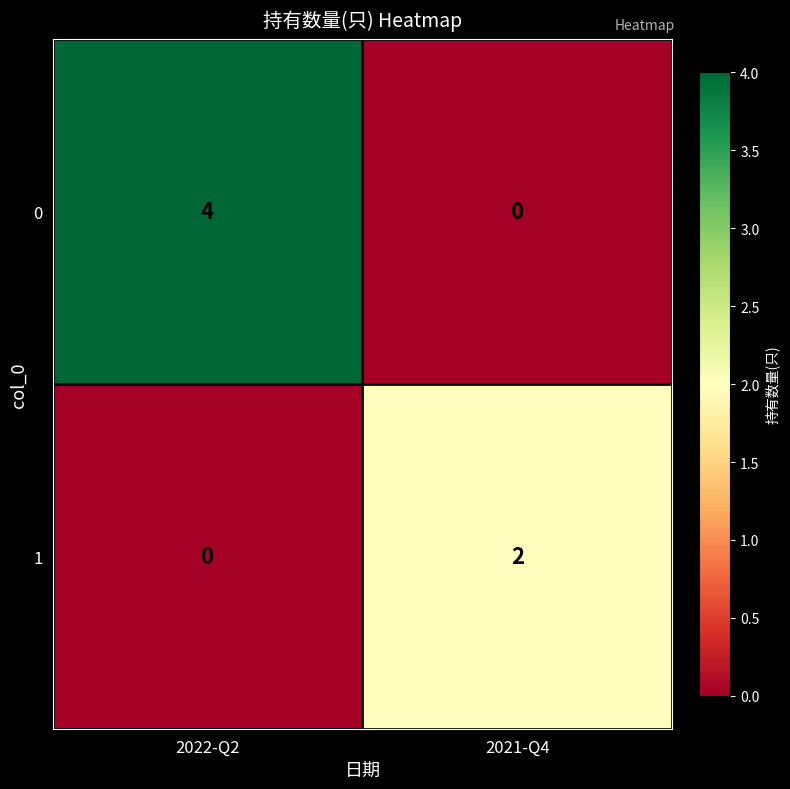

What is the sum of all 0 values?

4